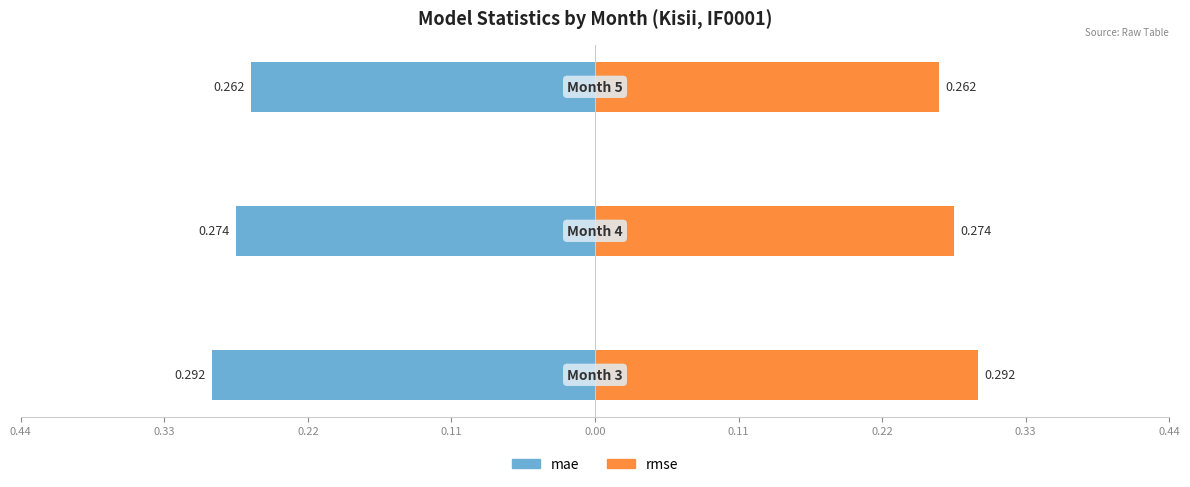

Read the rmse value at 0.22.

0.3